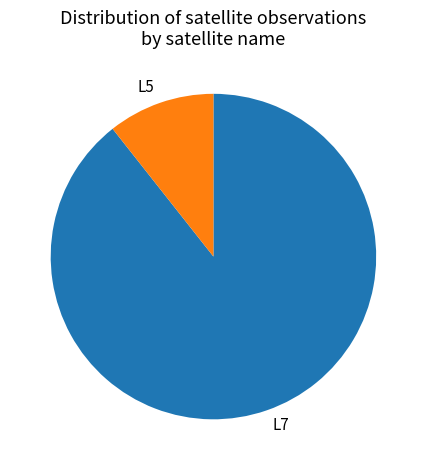

What is the ratio of the value at L7 to the value at L5?

8.4